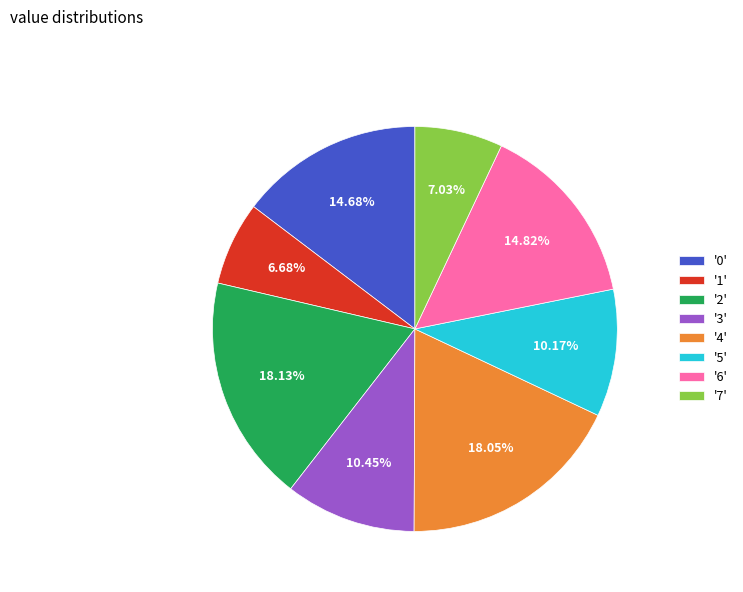

What is the ratio of the value at '7' to the value at '5'?

0.7